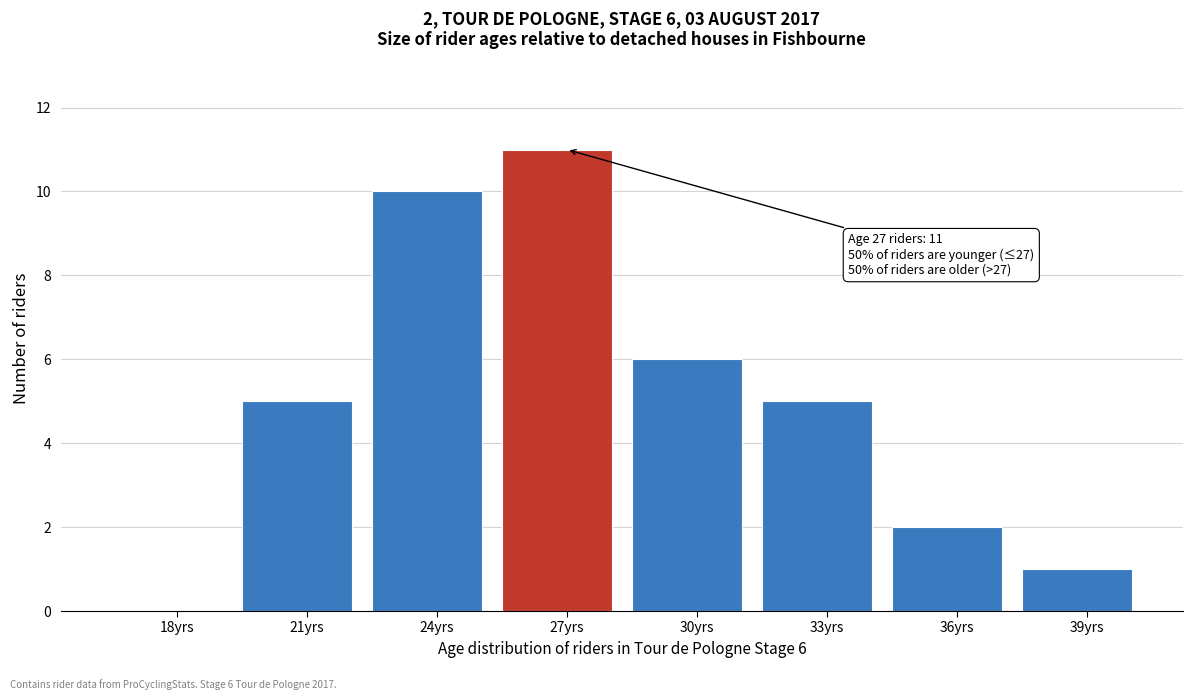

Reading right to left, what are all the values shown in this chart?

39yrs=1	36yrs=2	33yrs=5	30yrs=6	27yrs=11	24yrs=10	21yrs=5	18yrs=0